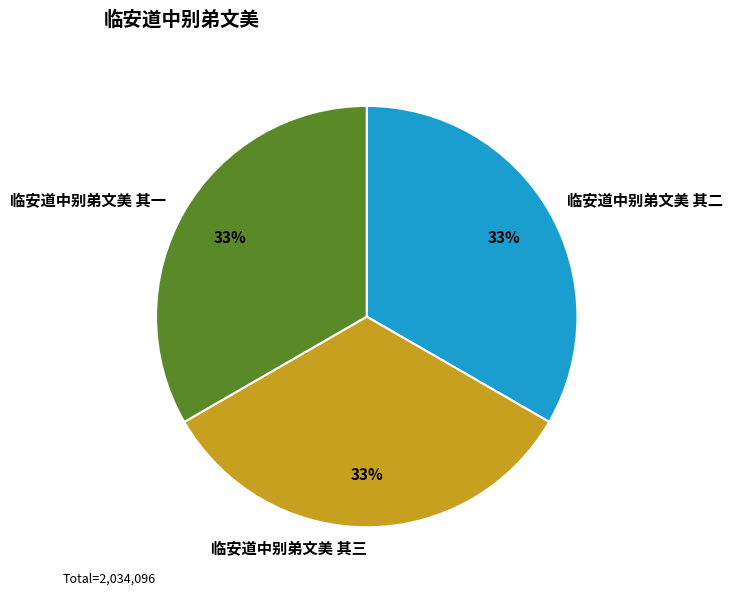

How many segments does this pie chart have?

3